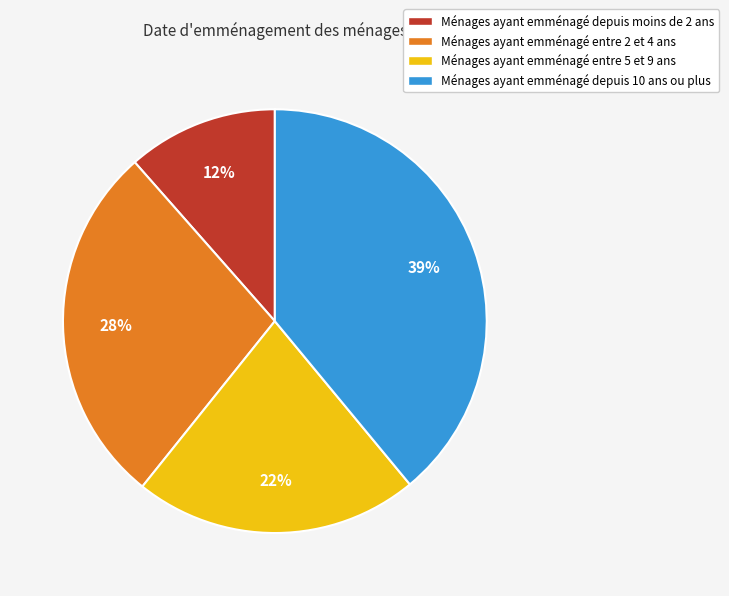

Does any single category account for the majority?

No